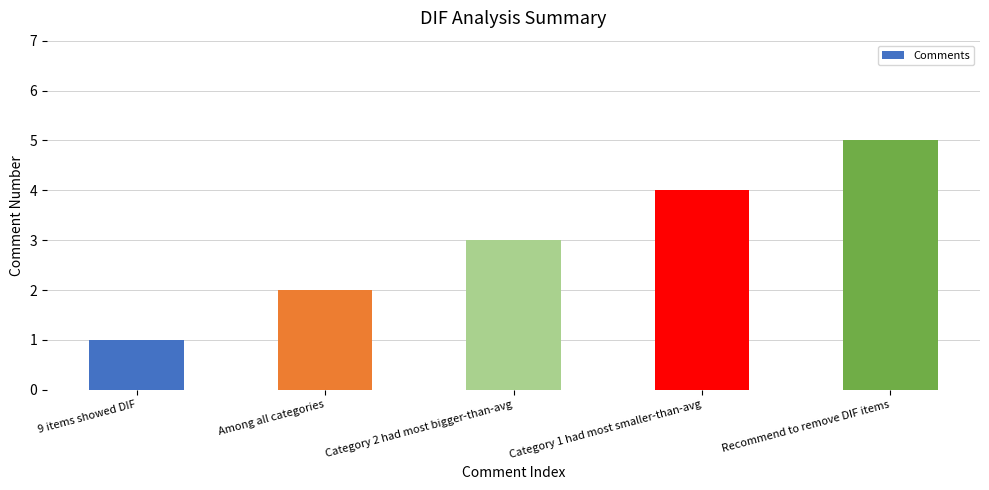

How many values are between 2 and 4?

3